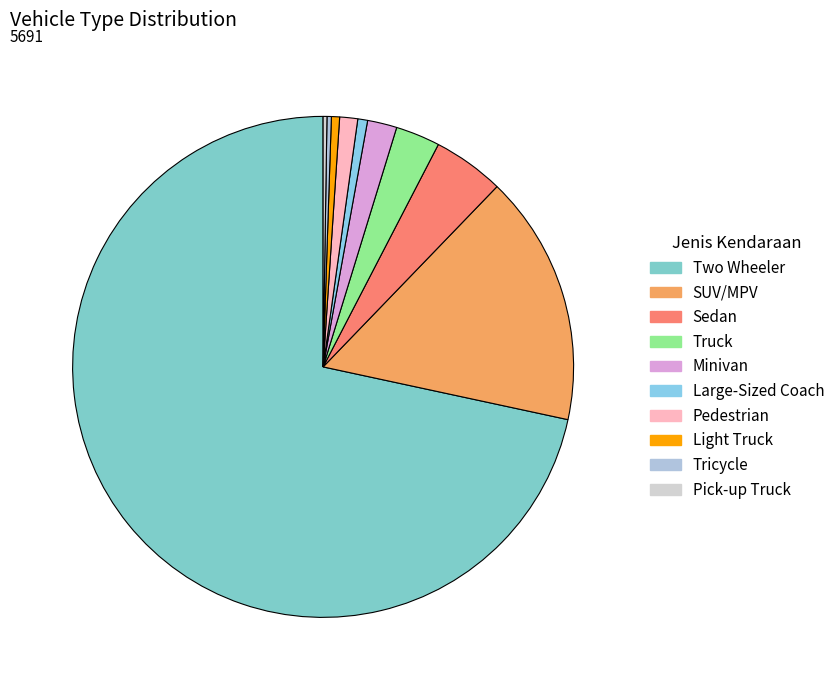

What is the majority slice?

Two Wheeler